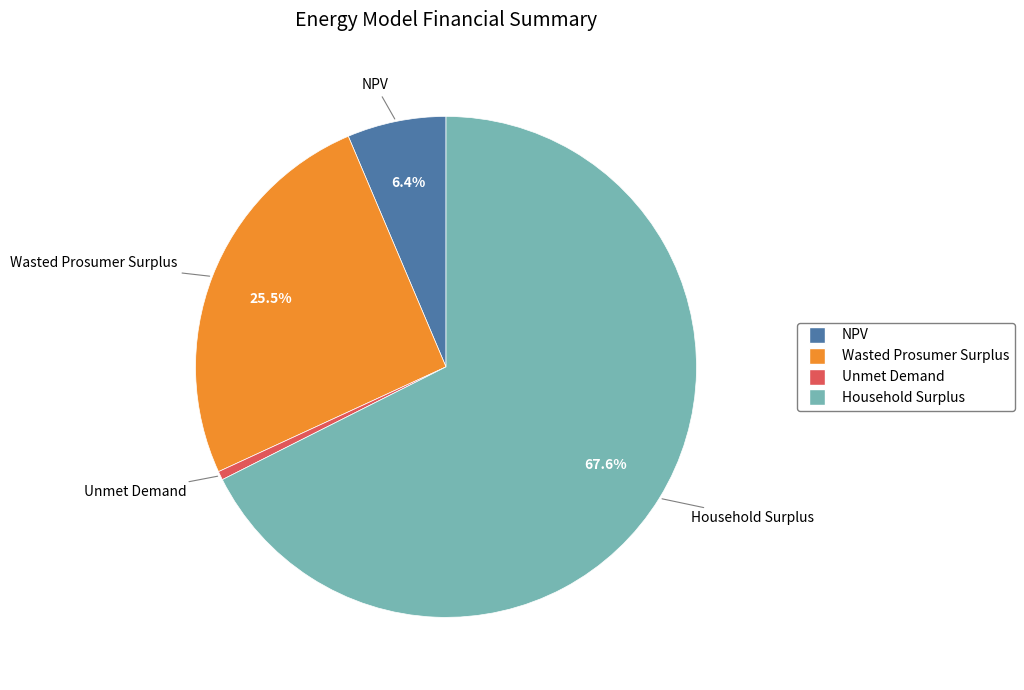

The Household Surplus slice represents 56% of the pie. True or false?

False